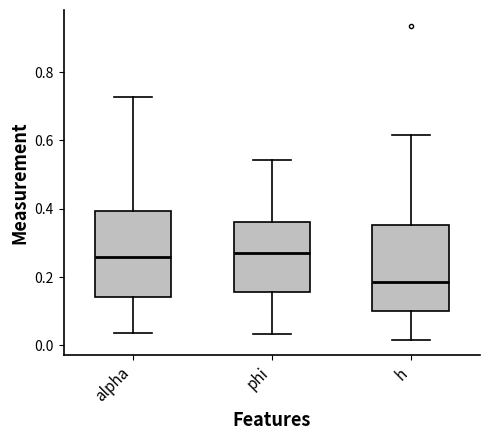

Reading left to right, read every box against the y-axis: the position of its median line, the range the box covers, and the ends of its whiskers. The values are not printed on the chart, so give them approximately, as read against the axis.

alpha: median 0.26, box 0.14 to 0.40, whiskers 0.04 to 0.72
phi: median 0.26, box 0.16 to 0.36, whiskers 0.04 to 0.54
h: median 0.18, box 0.10 to 0.36, whiskers 0.02 to 0.62